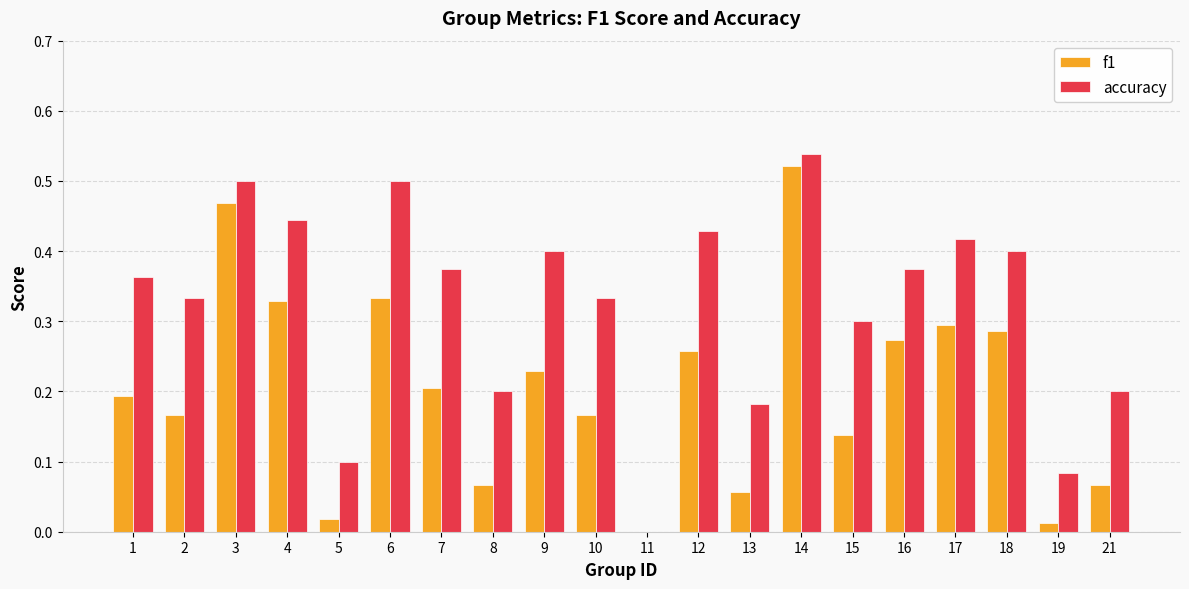

Is the value of f1 at 21 greater than the value of accuracy at 15?

No